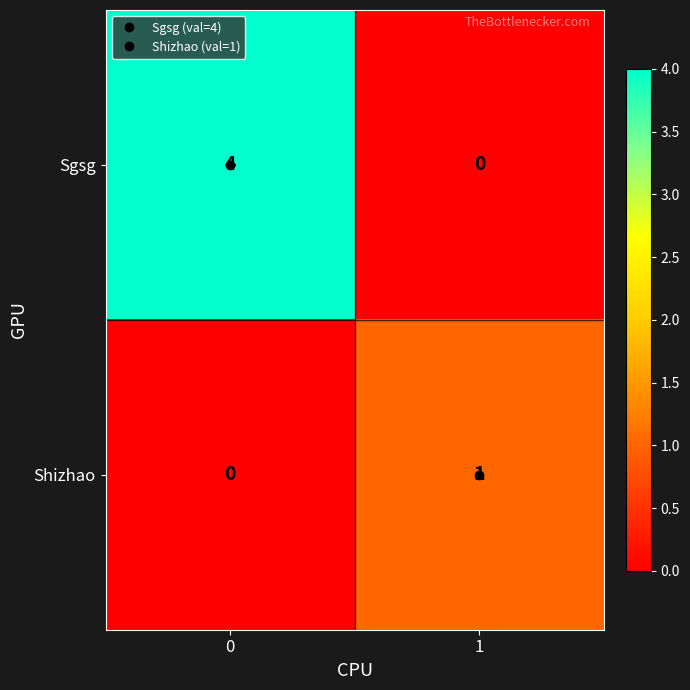

What is the sum of the Sgsg values at 1 and 0?

4